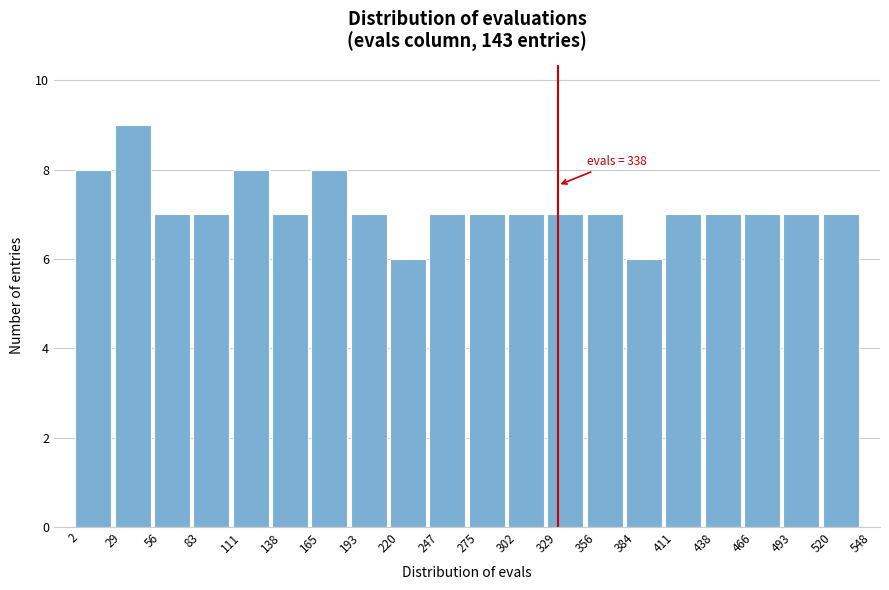

Over which range of the x-axis is the bar tallest?

29 to 56